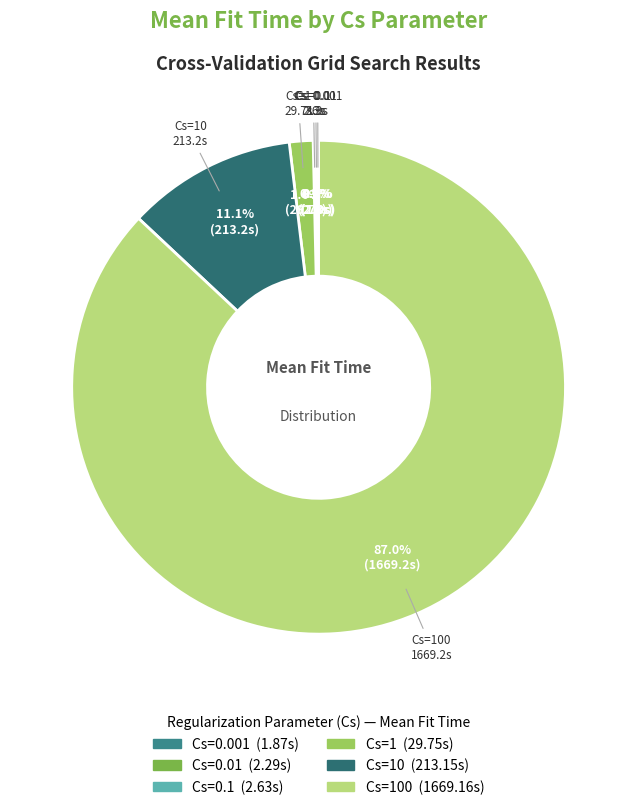

What is the largest slice in the pie chart?

Cs=100